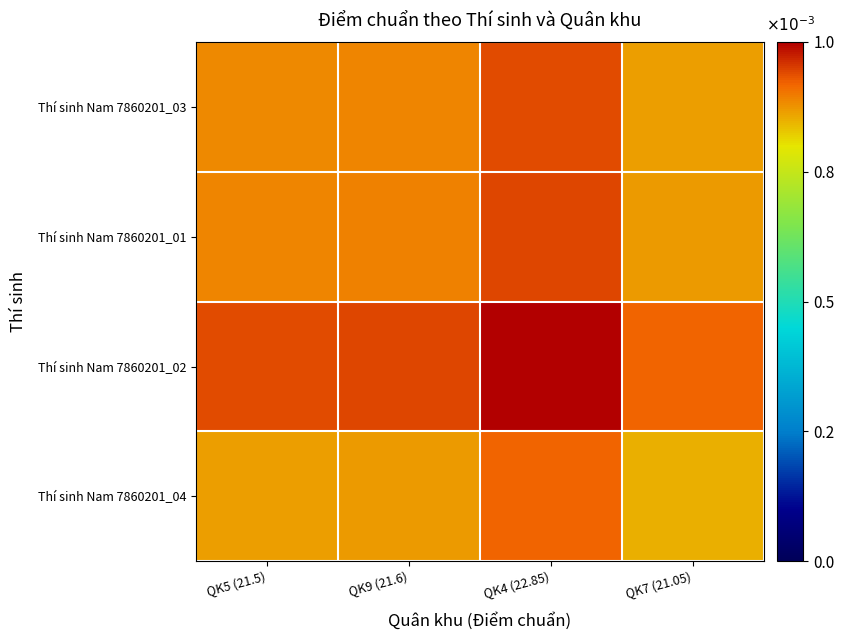

At how many categories does at least one series exceed 0?

4